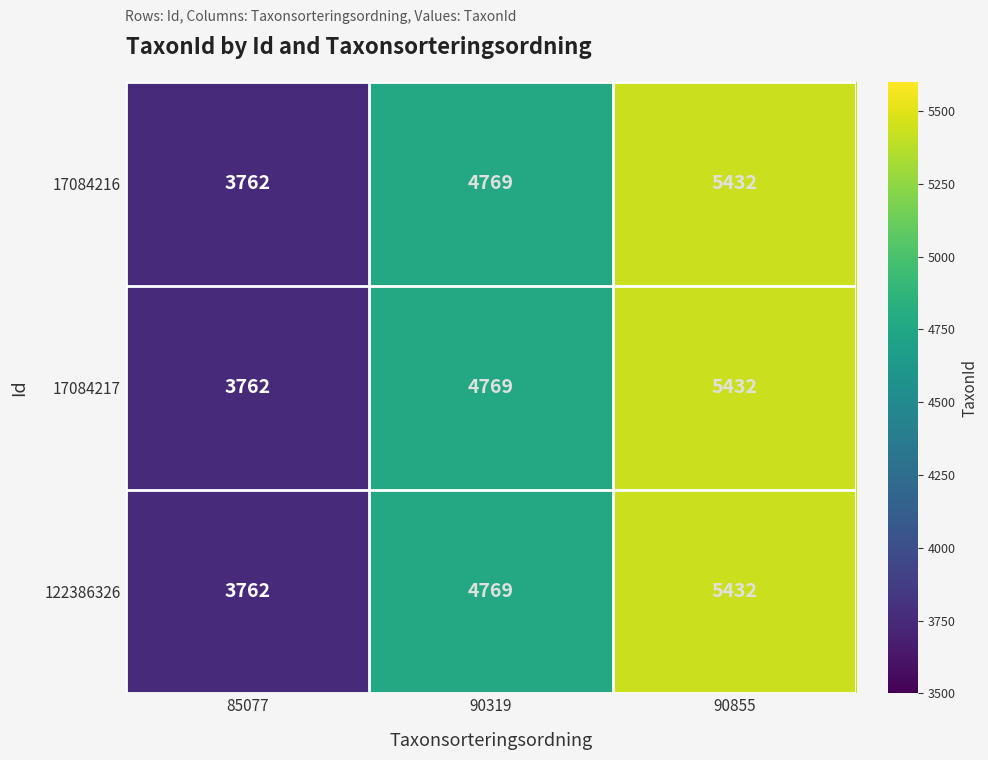

The 17084216 series shows 1748 at 85077. True or false?

False